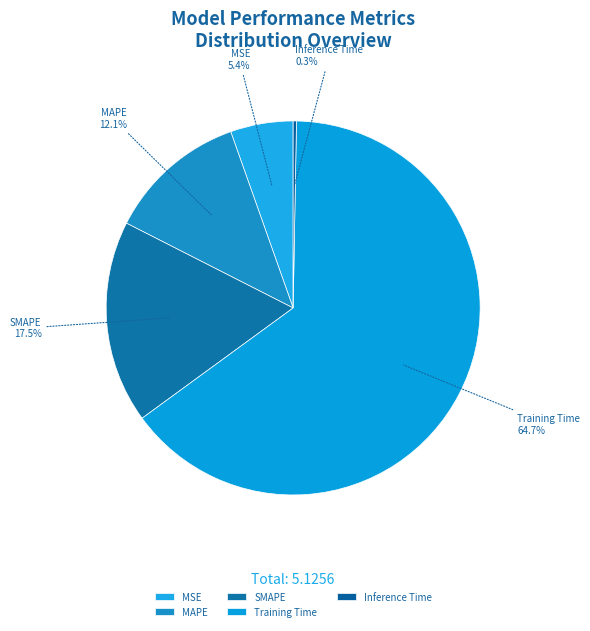

Is the sum of SMAPE and MSE greater than half?

No